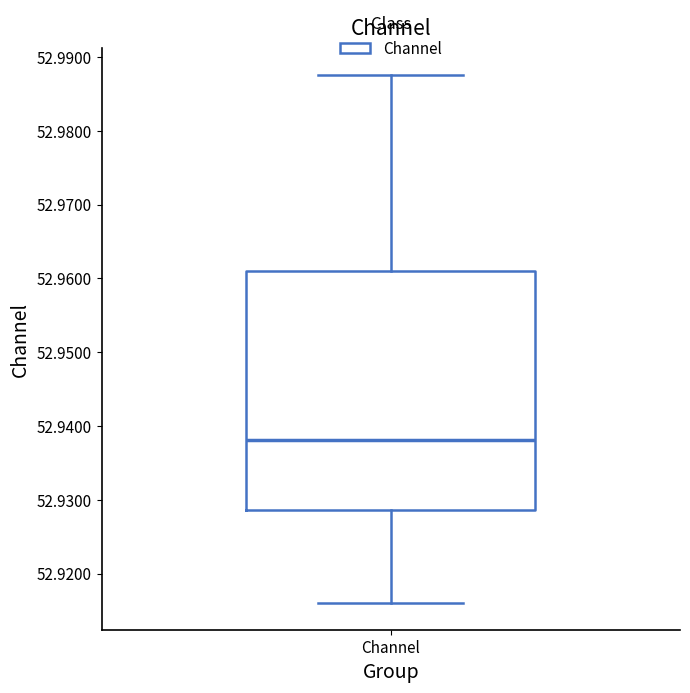

Where does the upper whisker of the box for Channel end on the y-axis? The values are not printed on the chart, so give them approximately, as read against the axis.

52.988